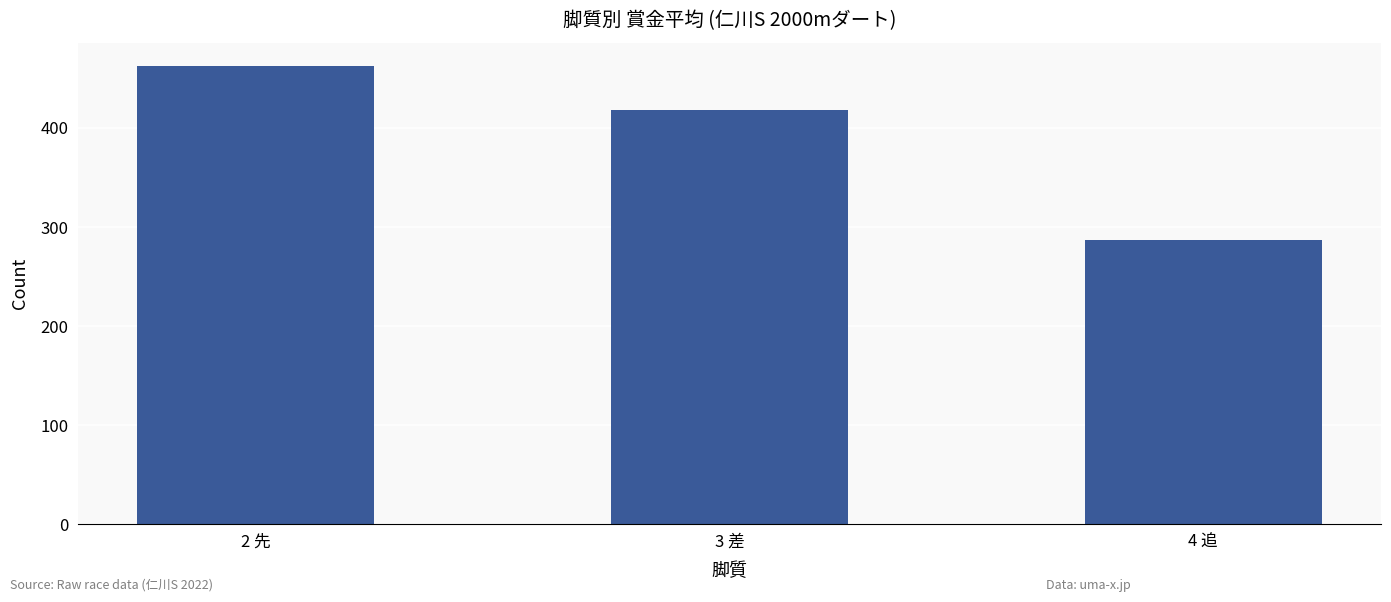

Reading left to right, list all the values displayed in this chart.

2 先=463	3 差=418	4 追=287